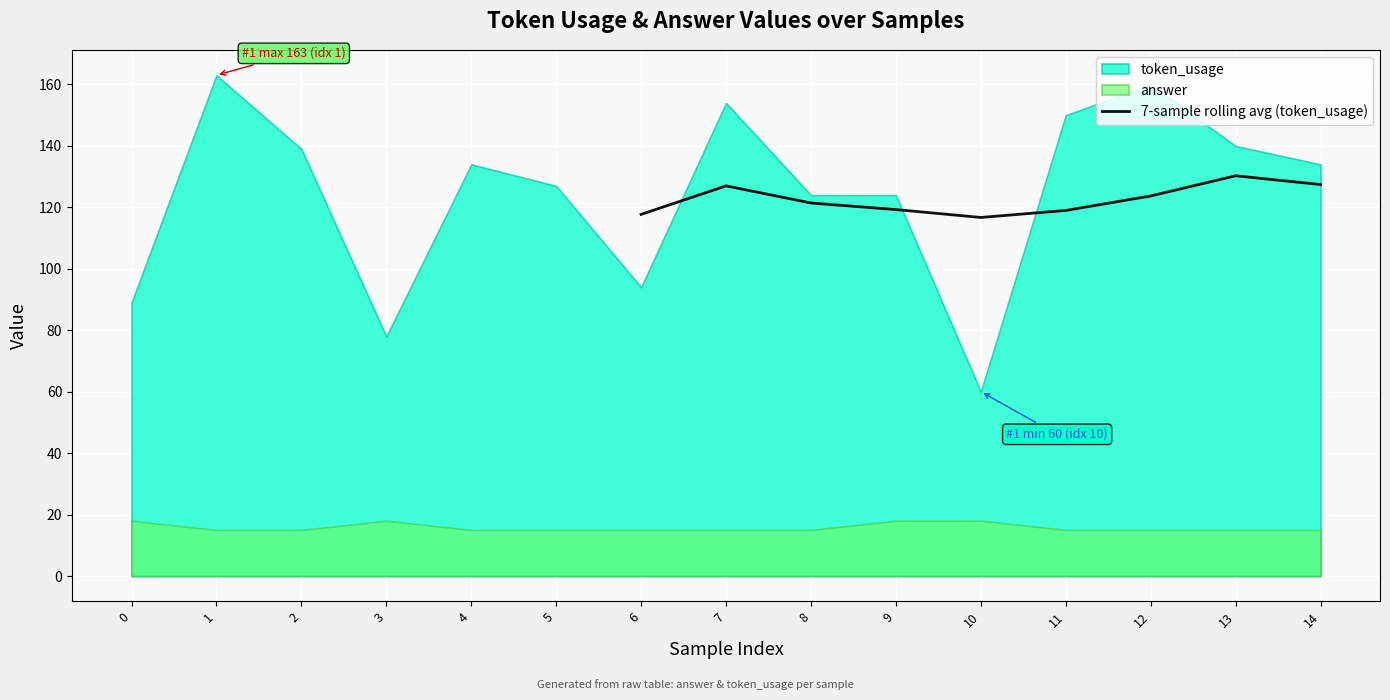

What is the minimum value for 7-sample rolling avg (token_usage)?

116.7